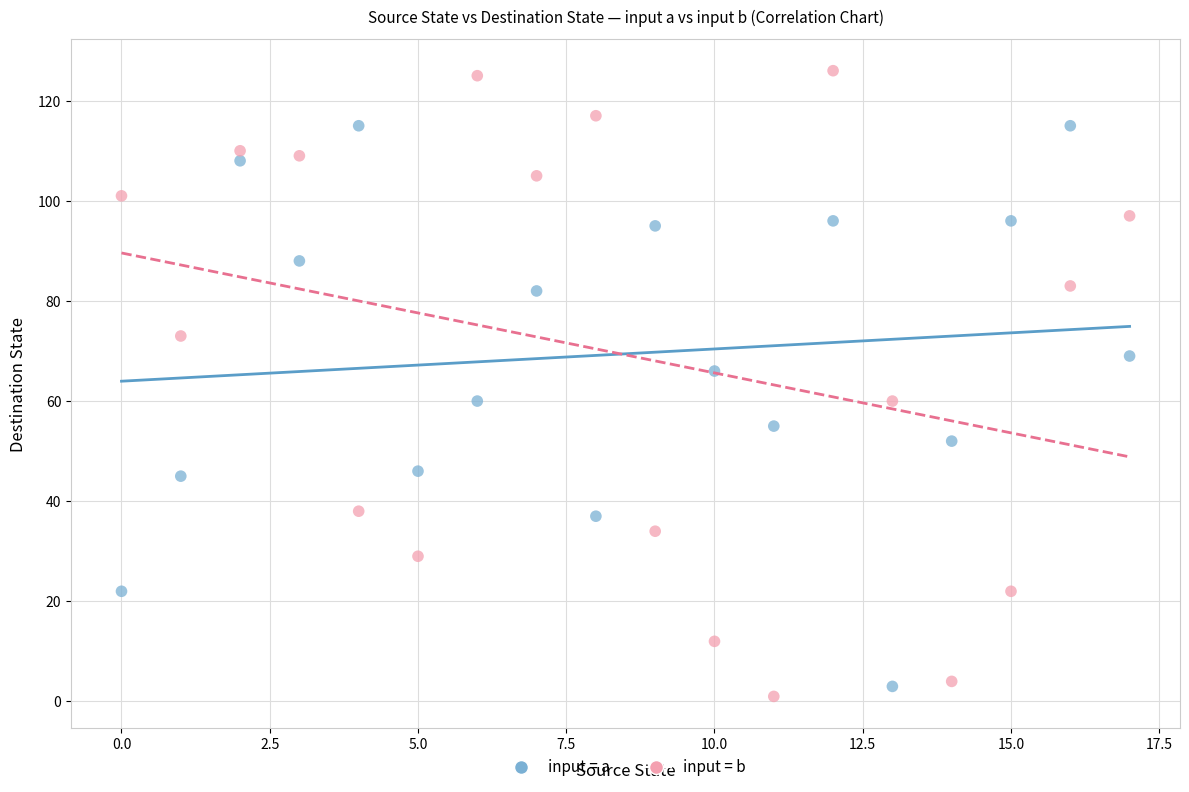

Across all data points, what is the range of Y values (max minus min)?

125